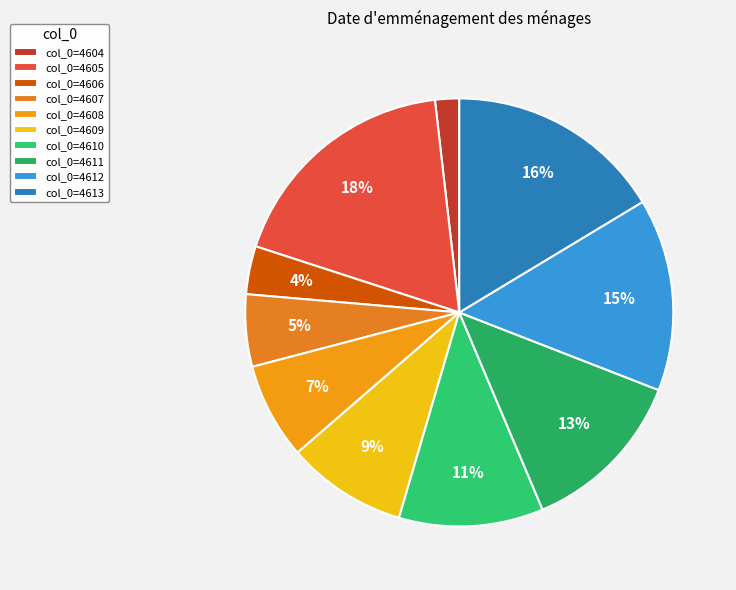

How many slices are in this pie chart?

10